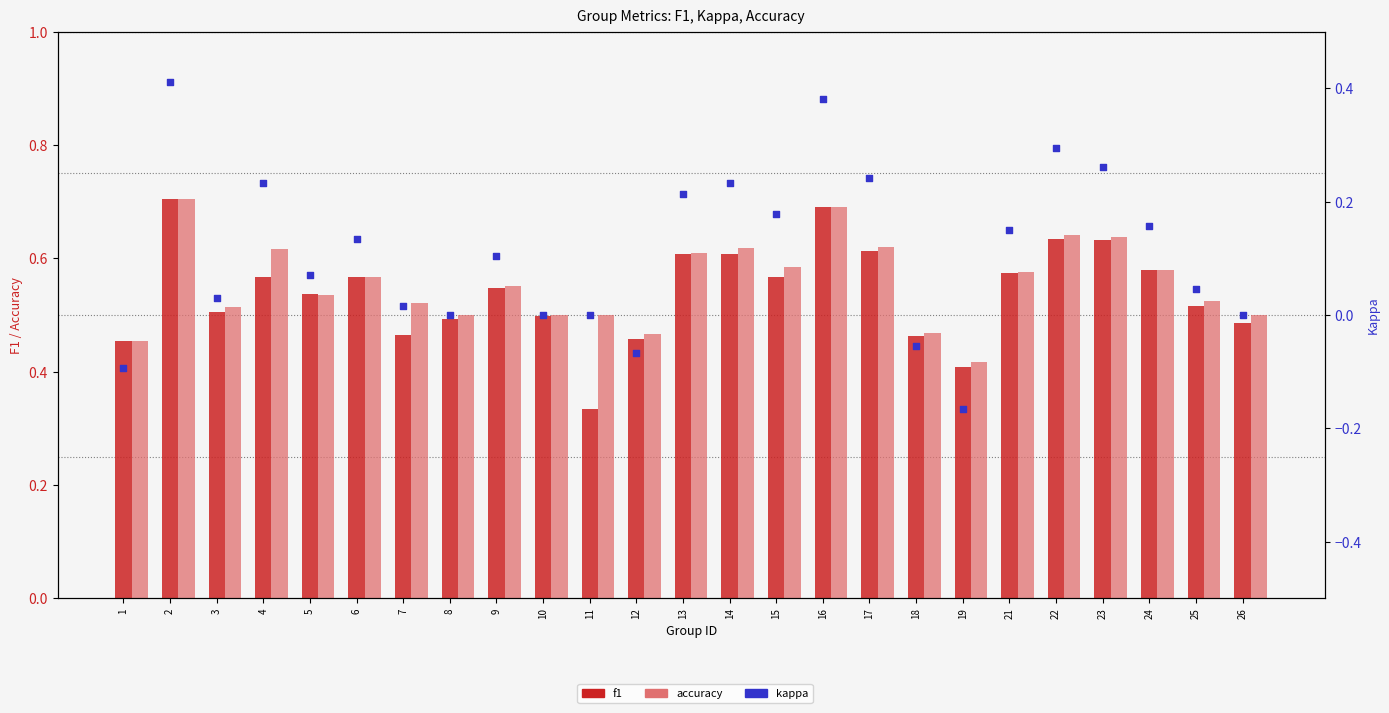

At which category is the sum across all series the highest?

2